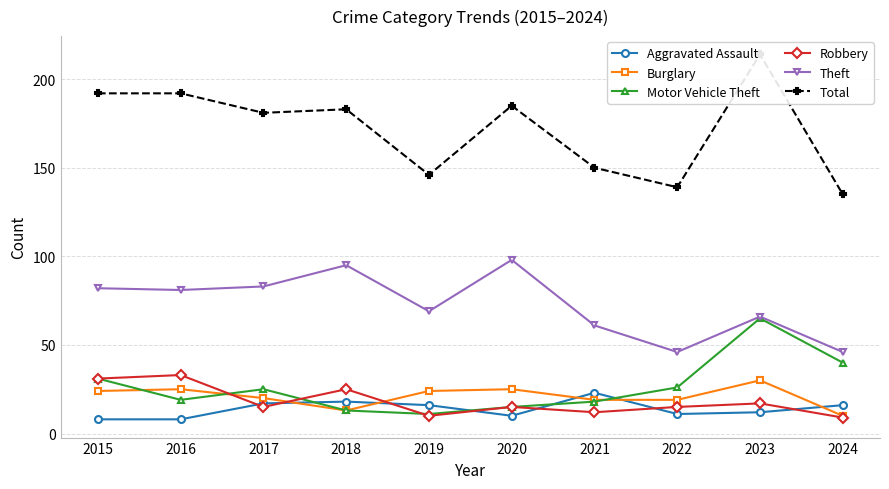

Reading left to right, what are all the values shown in this chart?

Aggravated Assault: 8	8	17	18	16	10	23	11	12	16
Burglary: 24	25	20	13	24	25	19	19	30	10
Motor Vehicle Theft: 31	19	25	13	11	15	18	26	65	40
Robbery: 31	33	15	25	10	15	12	15	17	9
Theft: 82	81	83	95	69	98	61	46	66	46
Total: 192	192	181	183	146	185	150	139	214	135